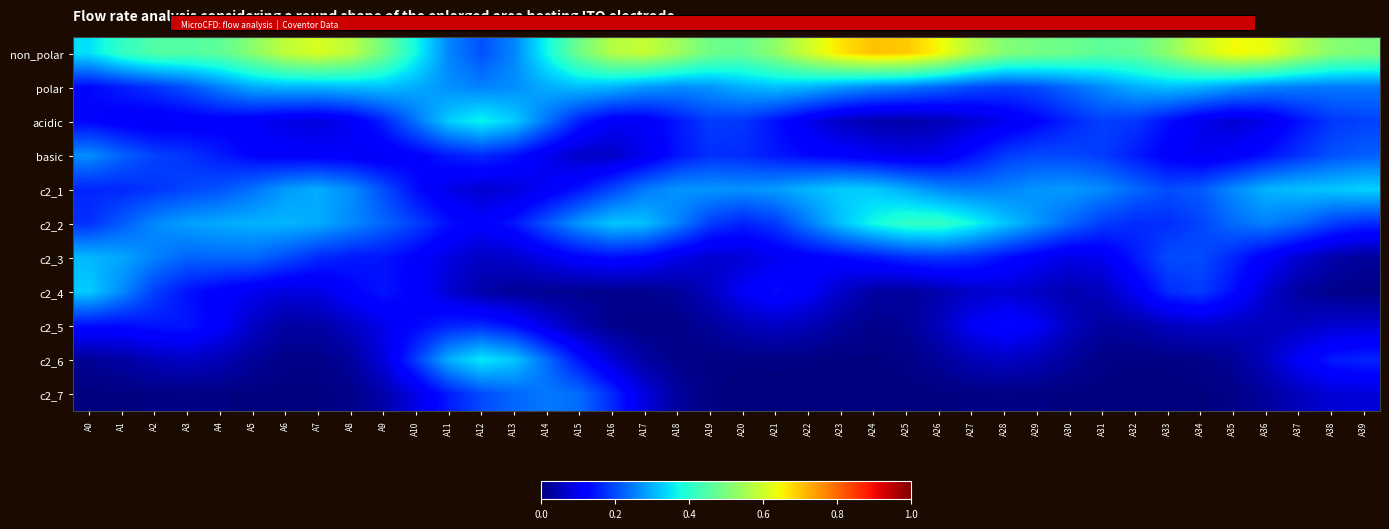

List the series in order of their peak value, highest first.

non_polar, c2_2, acidic, c2_6, c2_1, c2_4, polar, c2_3, basic, c2_7, c2_5